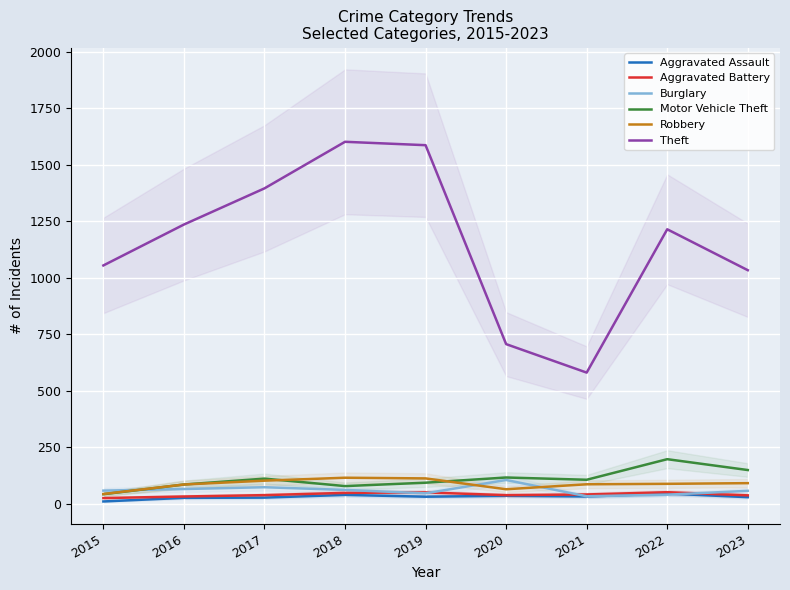

How many interior local valleys does the Motor Vehicle Theft series have?

2